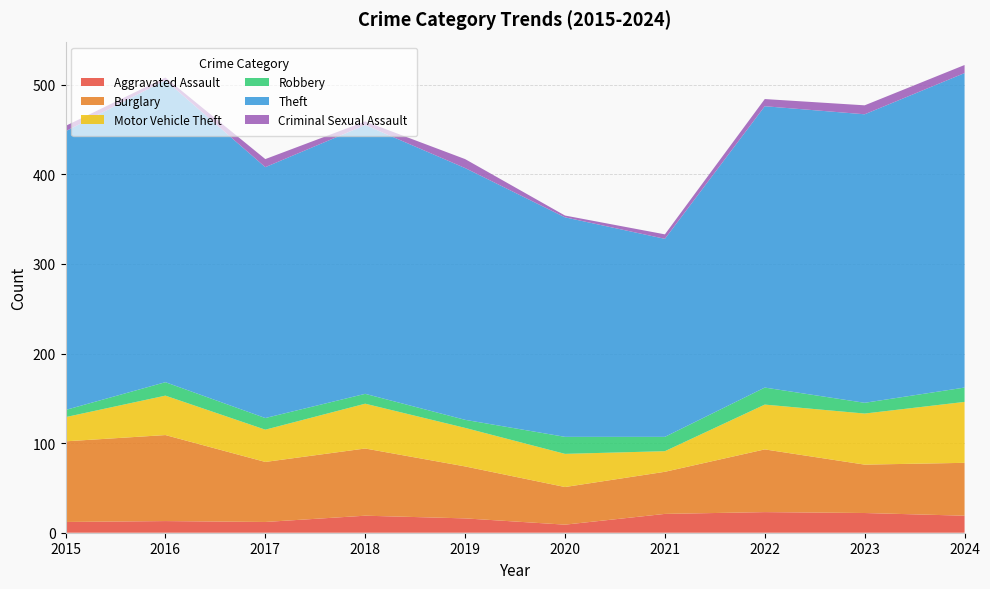

Reading left to right, what are all the values shown in this chart?

Aggravated Assault: 2015=12	2016=13	2017=12	2018=19	2019=16	2020=9	2021=21	2022=23	2023=22	2024=19
Burglary: 2015=90	2016=96	2017=67	2018=75	2019=58	2020=42	2021=47	2022=70	2023=54	2024=59
Motor Vehicle Theft: 2015=27	2016=44	2017=36	2018=50	2019=43	2020=37	2021=23	2022=50	2023=57	2024=68
Robbery: 2015=8	2016=15	2017=13	2018=11	2019=9	2020=19	2021=16	2022=19	2023=12	2024=16
Theft: 2015=311	2016=337	2017=280	2018=300	2019=281	2020=245	2021=221	2022=314	2023=322	2024=351
Criminal Sexual Assault: 2015=6	2016=3	2017=9	2018=4	2019=10	2020=2	2021=5	2022=8	2023=10	2024=9